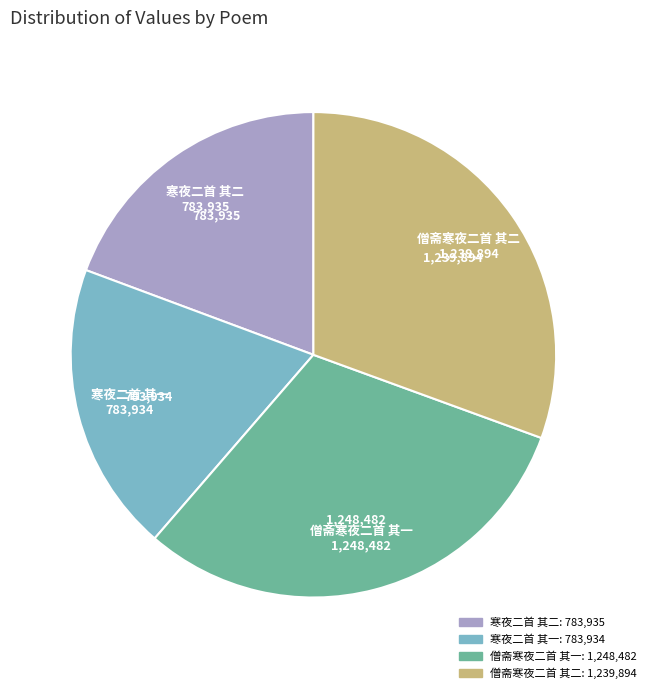

Do 寒夜二首 其二 and 僧斋寒夜二首 其二 together represent more than half of the pie?

No